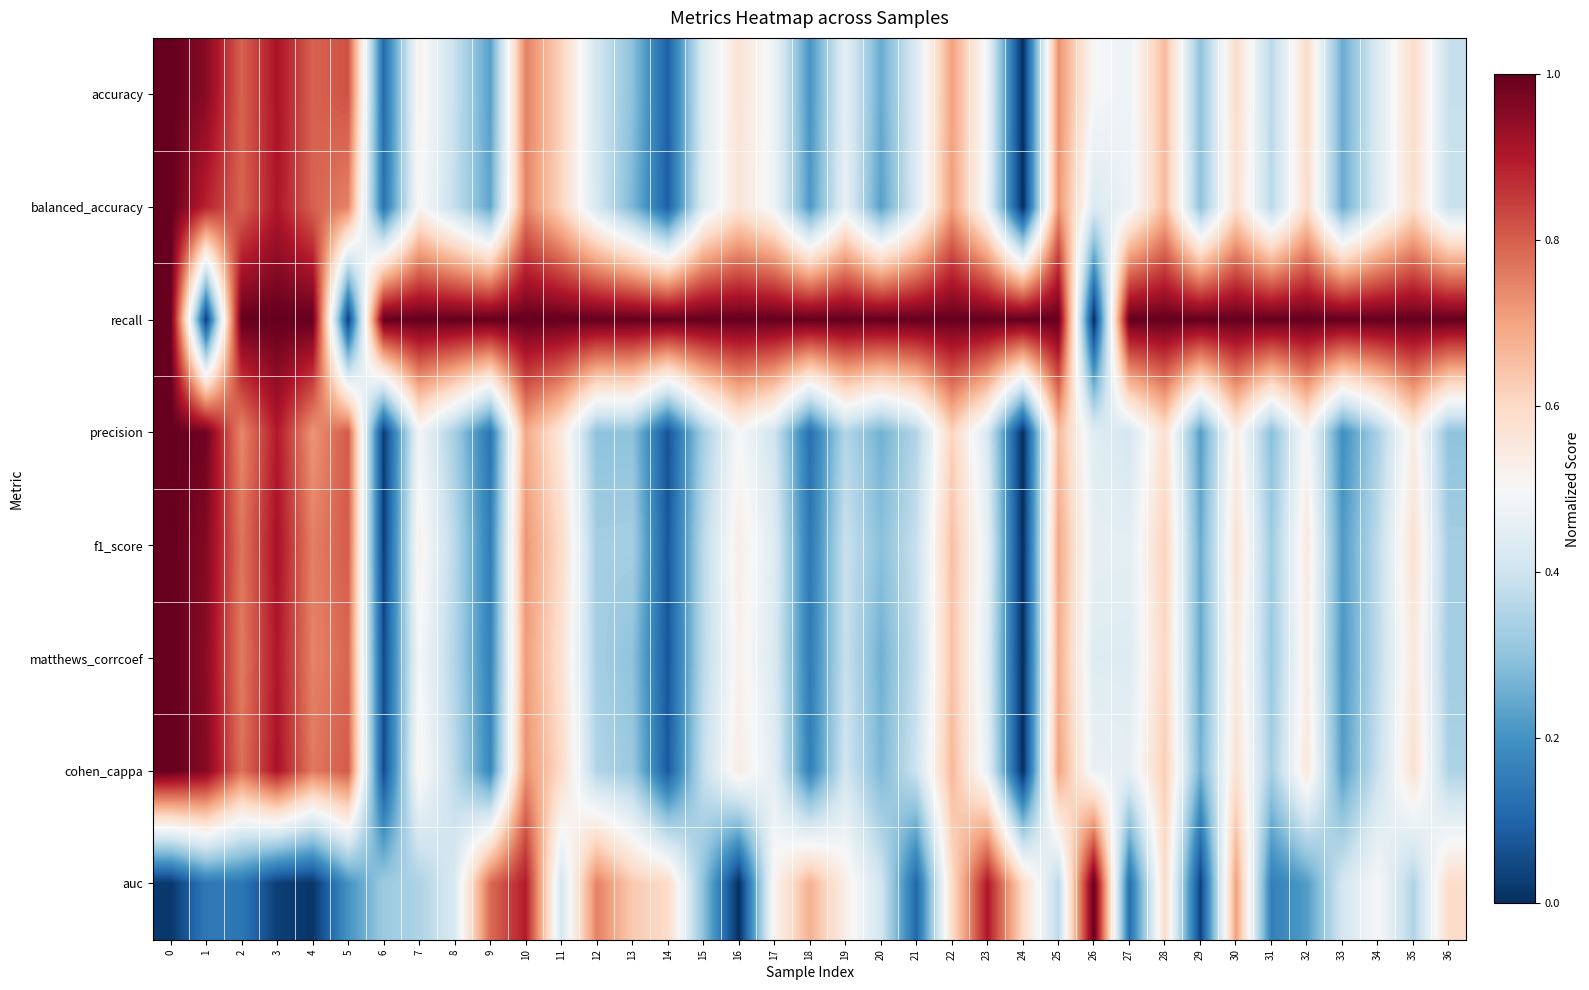

Rank the series at 7 from lowest to highest value.

auc, precision, matthews_corrcoef, balanced_accuracy, cohen_cappa, accuracy, f1_score, recall